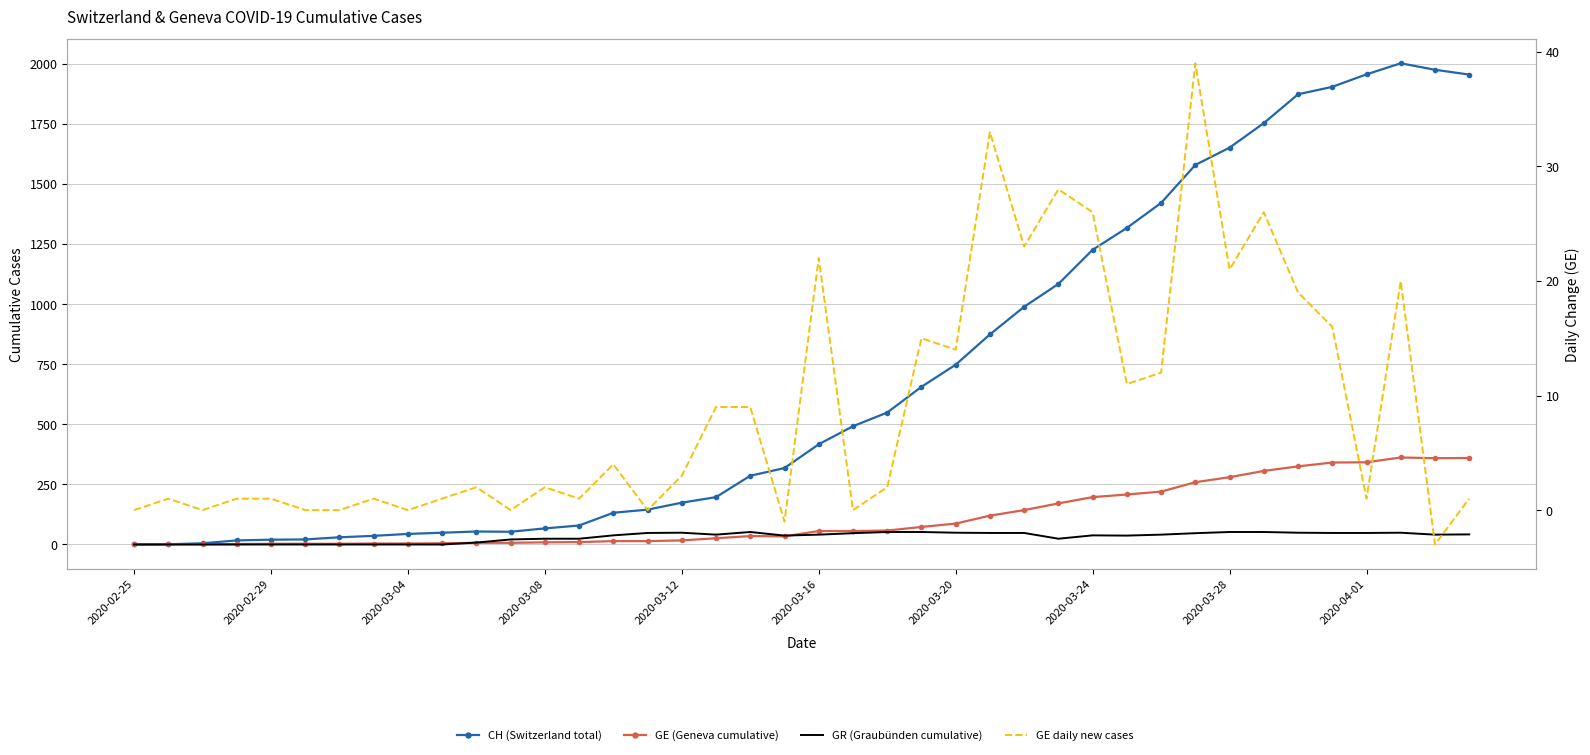

What is the approximate value of GR (Graubünden cumulative) at 15?

48